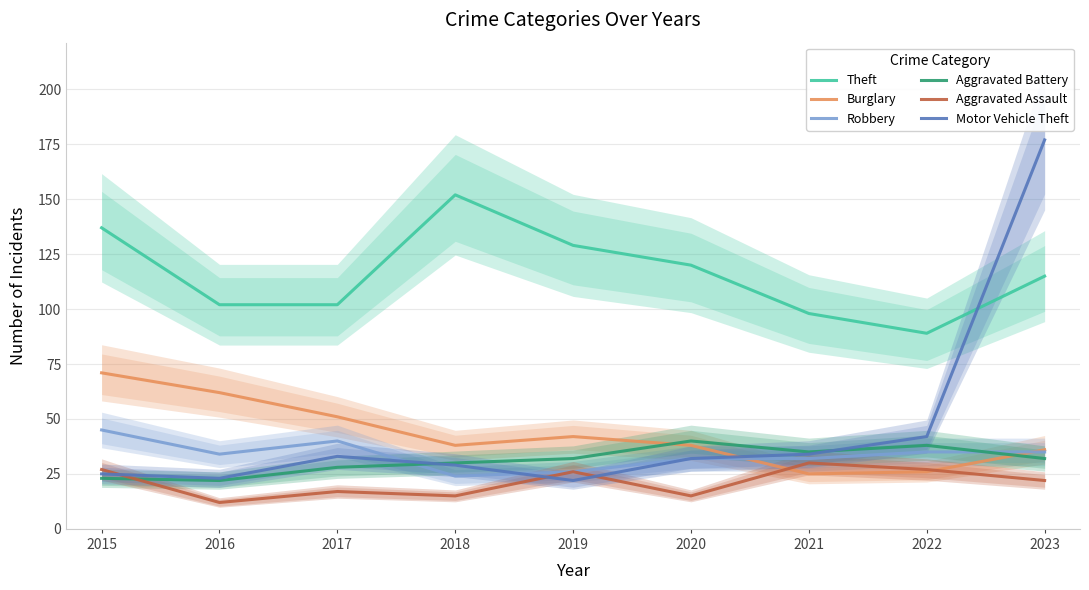

What is the minimum value for Burglary?

25